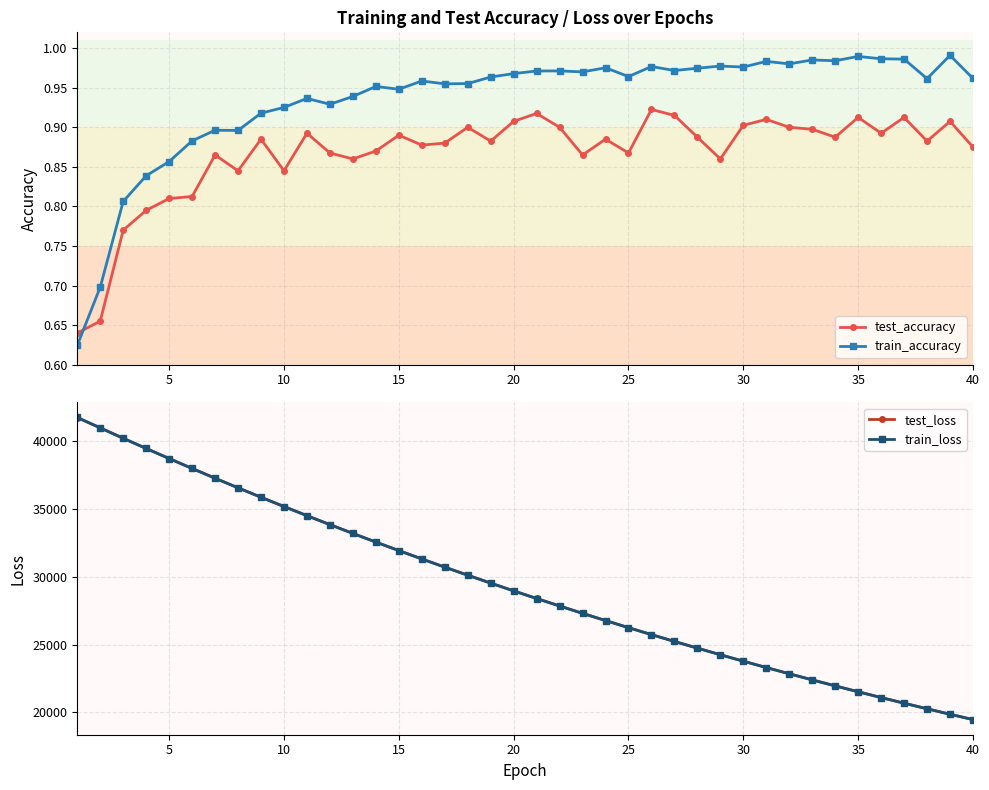

True or false: test_accuracy has more than 0 interior local peaks.

True